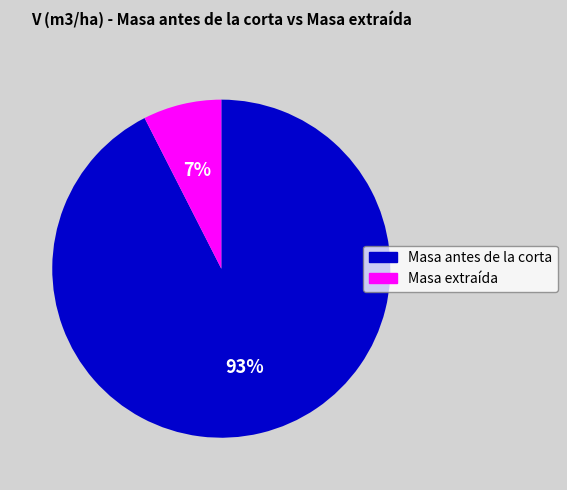

How many segments does this pie chart have?

2